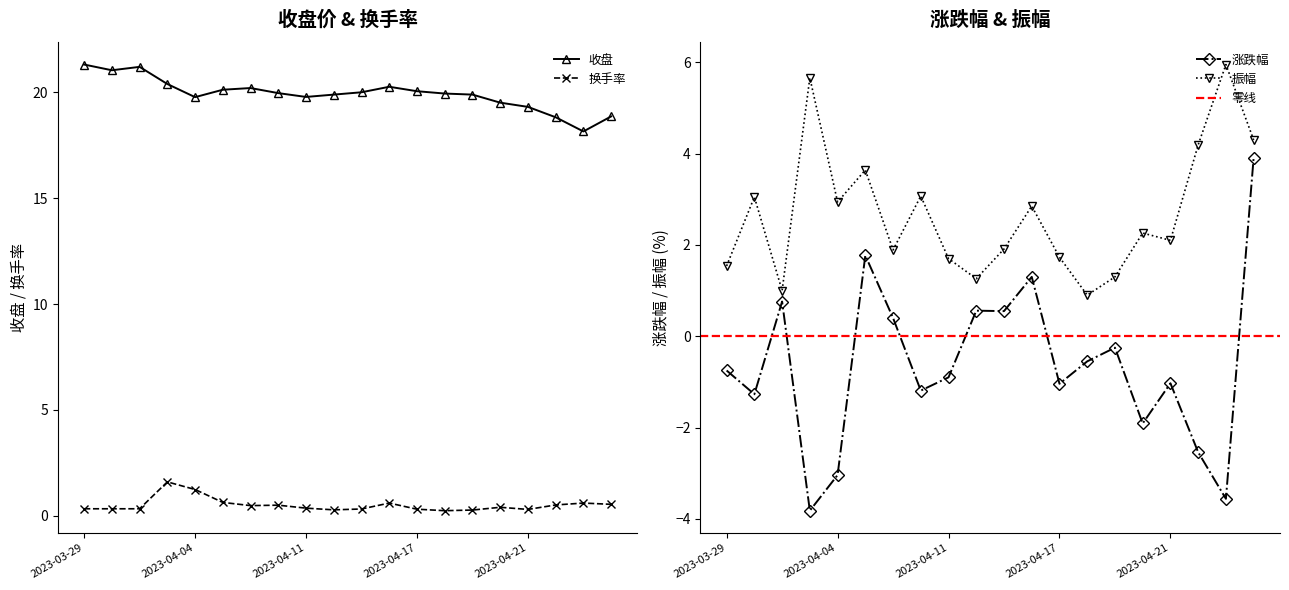

Is it true that 换手率 equals 1.6 at 2023-04-03?

True